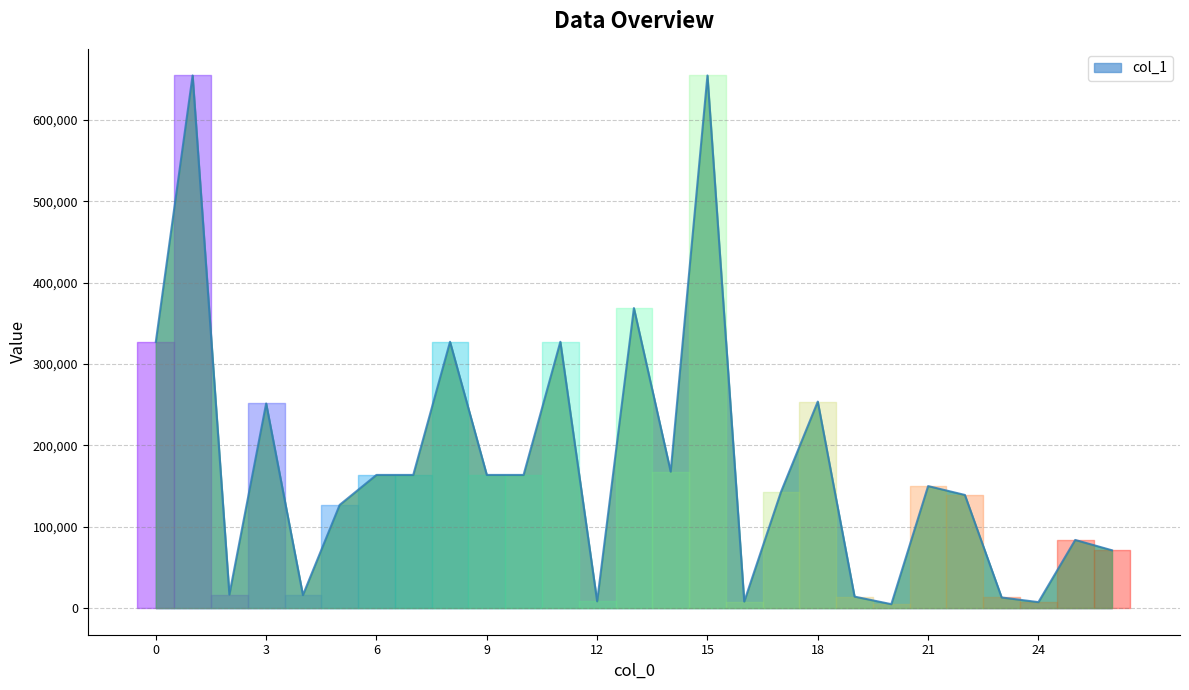

What is the greatest value displayed?

654840